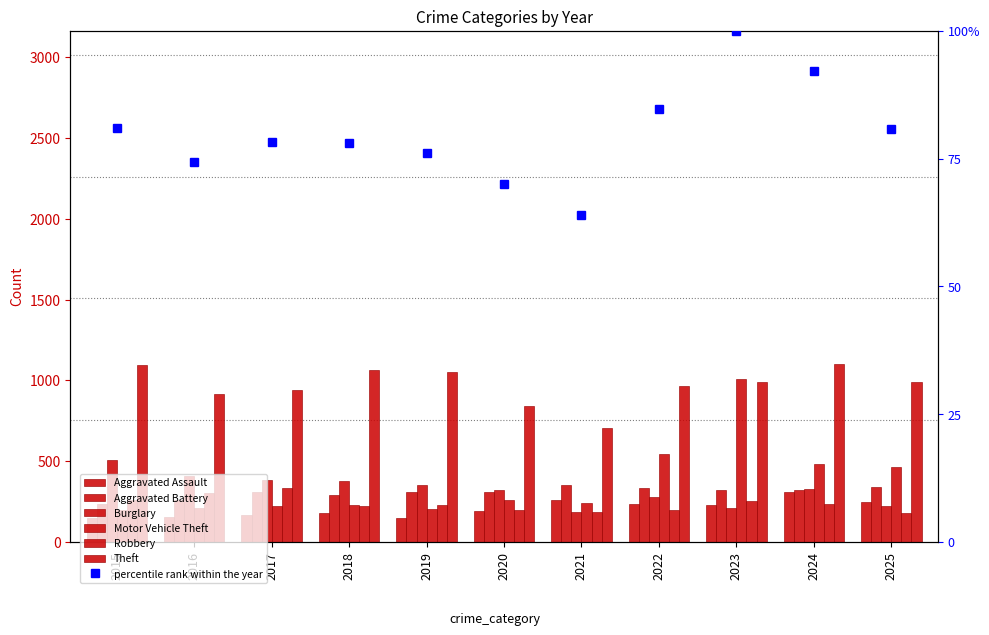

Which series has the largest range (max minus min)?

Motor Vehicle Theft